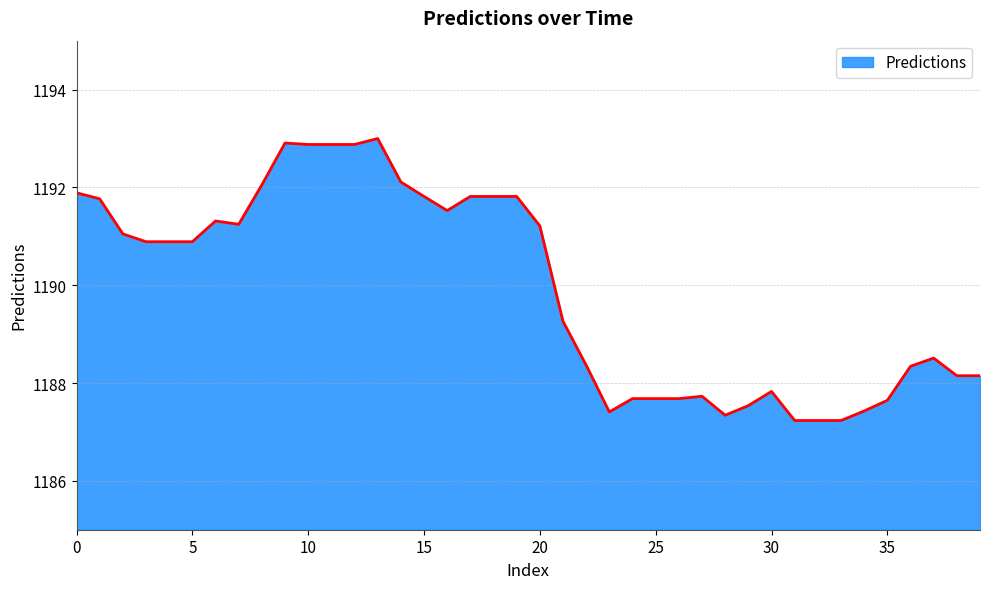

What is the difference between the second highest and second lowest values?

5.7